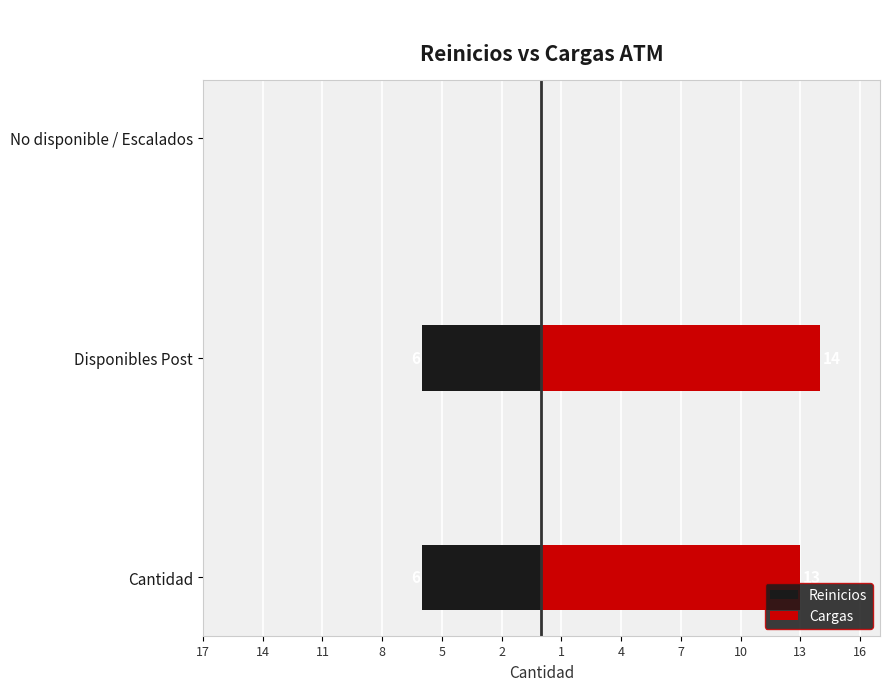

Which series has the largest total across all categories?

Cargas